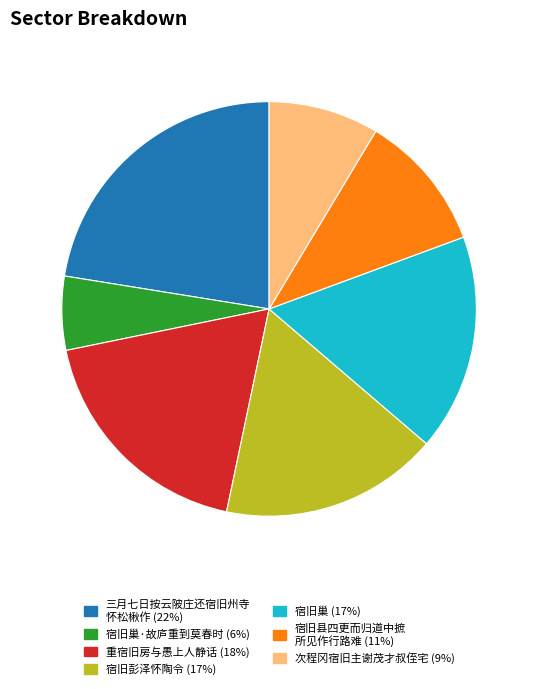

Is there a majority slice in this chart?

No